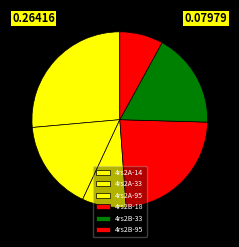

True or false: 4rs2B-95 accounts for 8% of the total.

True